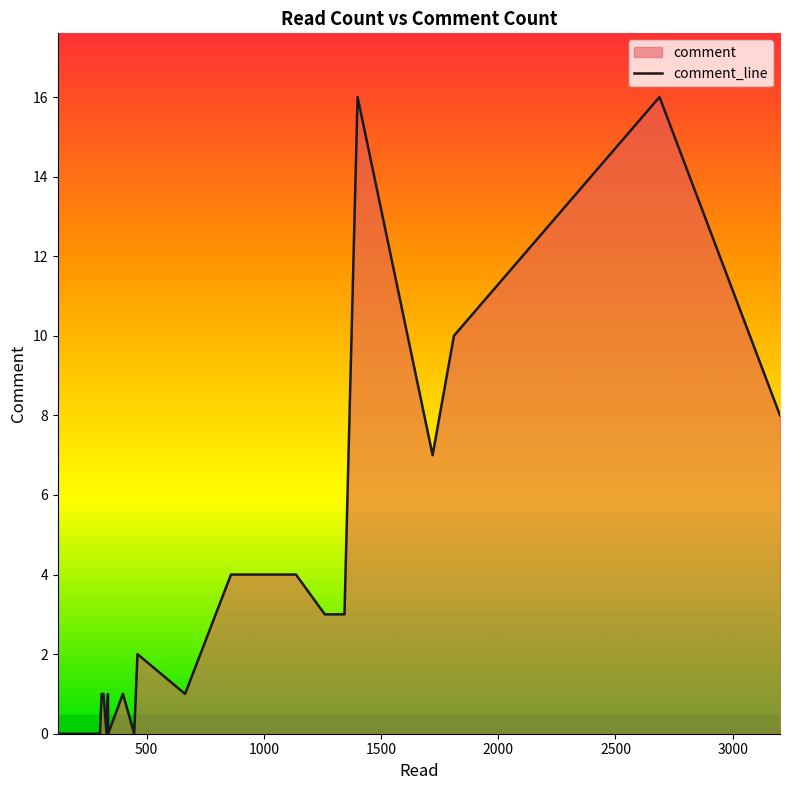

Rank the categories by value from highest to lowest.

2688, 1400, 1811, 3202, 1720, 1137, 932, 860, 1260, 1344, 461, 312, 399, 664, 308, 335, 316, 121, 169, 167, 221, 168, 186, 208, 235, 250, 283, 329, 301, 216, 257, 261, 231, 281, 299, 336, 145, 447, 175, 201